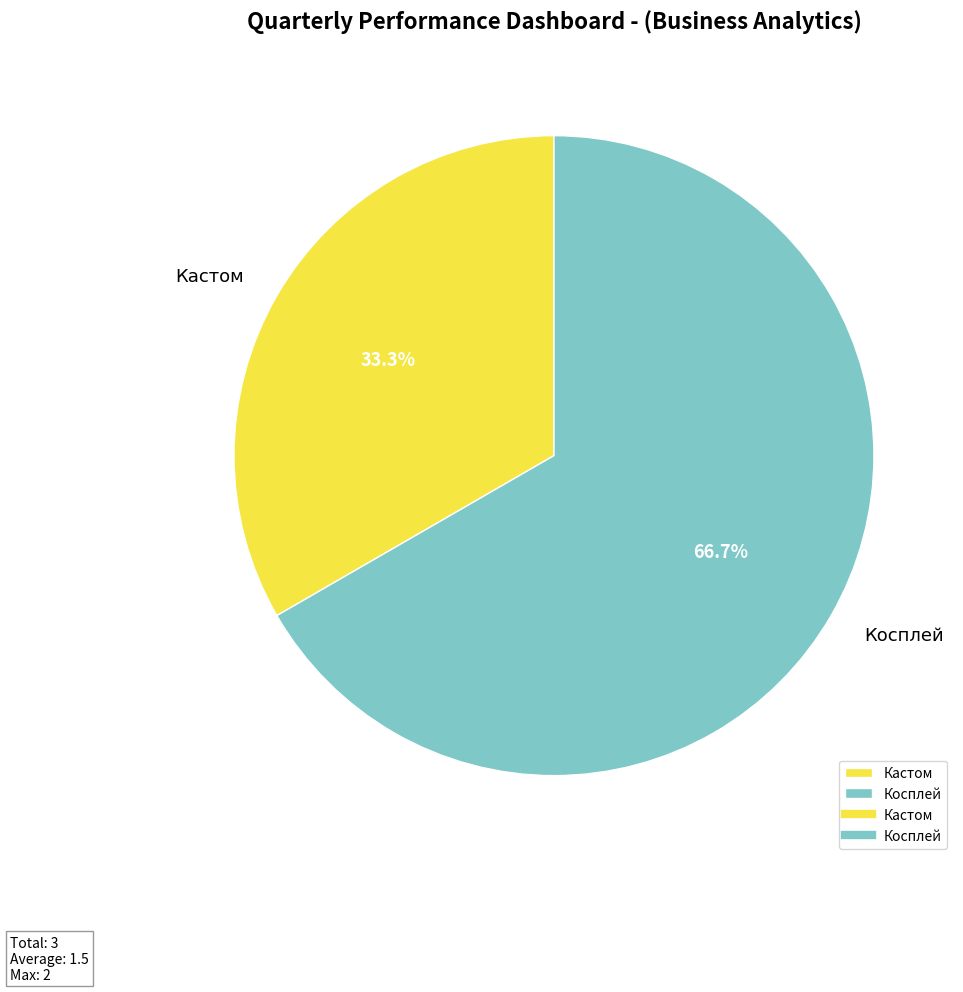

Do Кастом and Косплей together represent more than half of the pie?

Yes